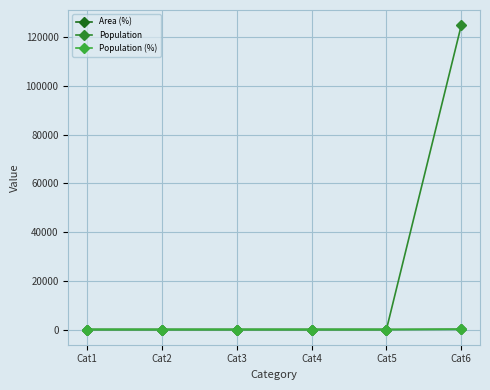

How many lines are shown in the chart?

3